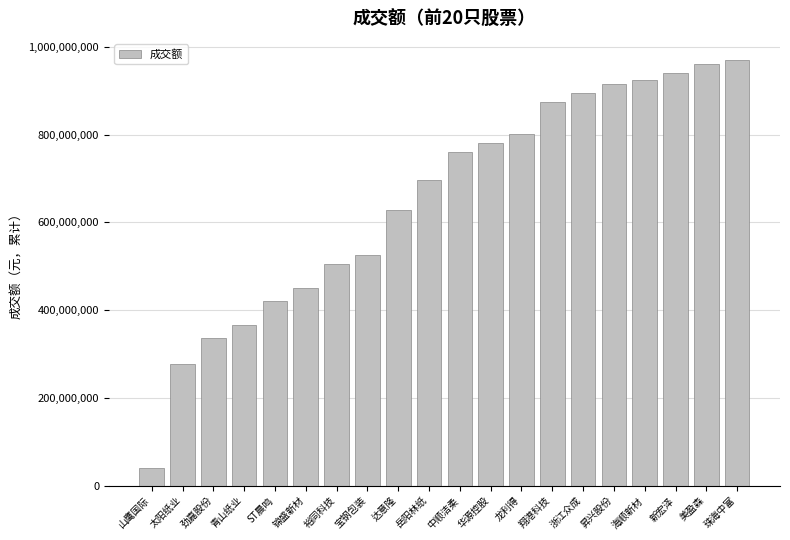

List the labels in order of value, largest first.

珠海中富, 美盈森, 新宏泽, 海顺新材, 昇兴股份, 浙江众成, 翔港科技, 龙利得, 华源控股, 中顺洁柔, 岳阳林纸, 达意隆, 宝钢包装, 裕同科技, 锦盛新材, ST晨鸣, 青山纸业, 劲嘉股份, 太阳纸业, 山鹰国际